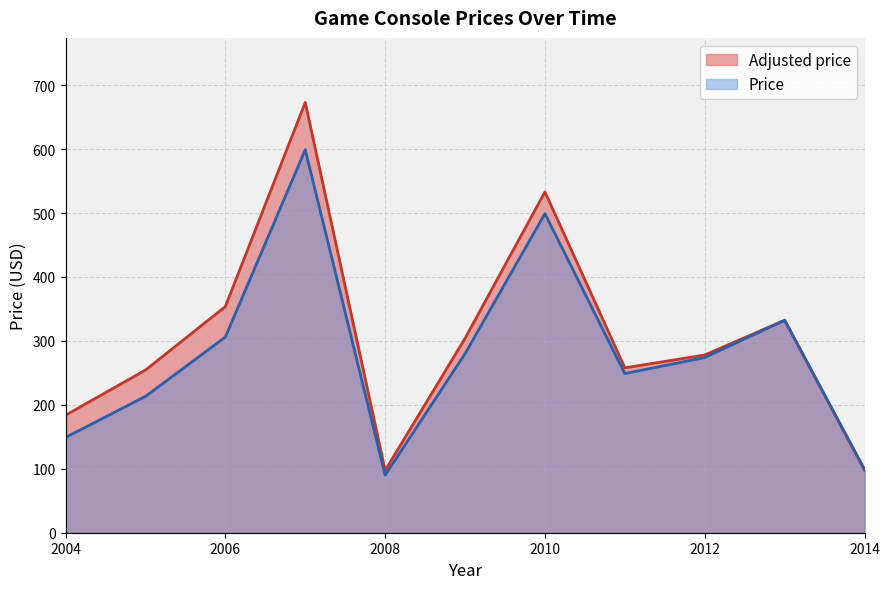

Is the value of Adjusted price at 2014 greater than the value of Price at 2004?

No